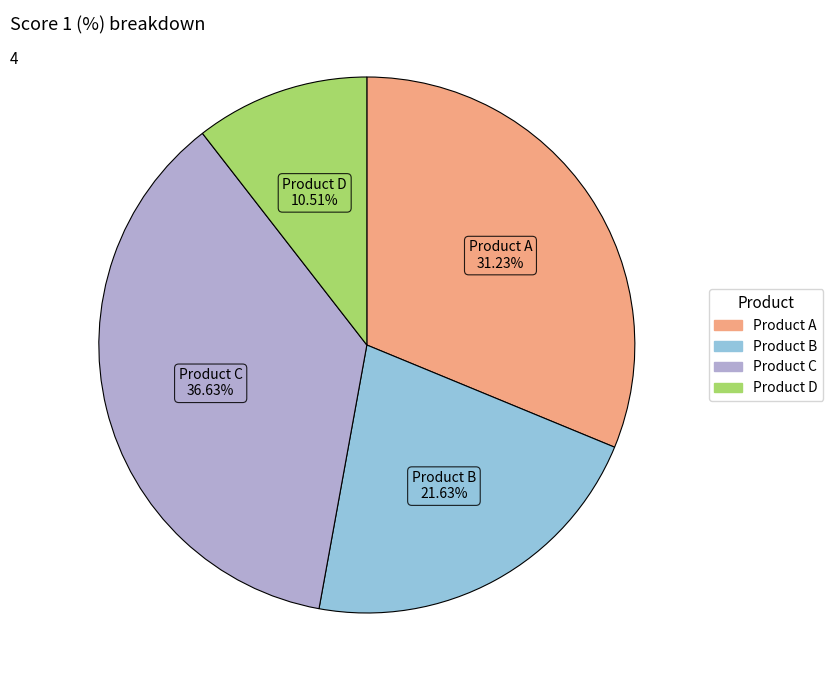

Rank the categories by value from highest to lowest.

Product C, Product A, Product B, Product D